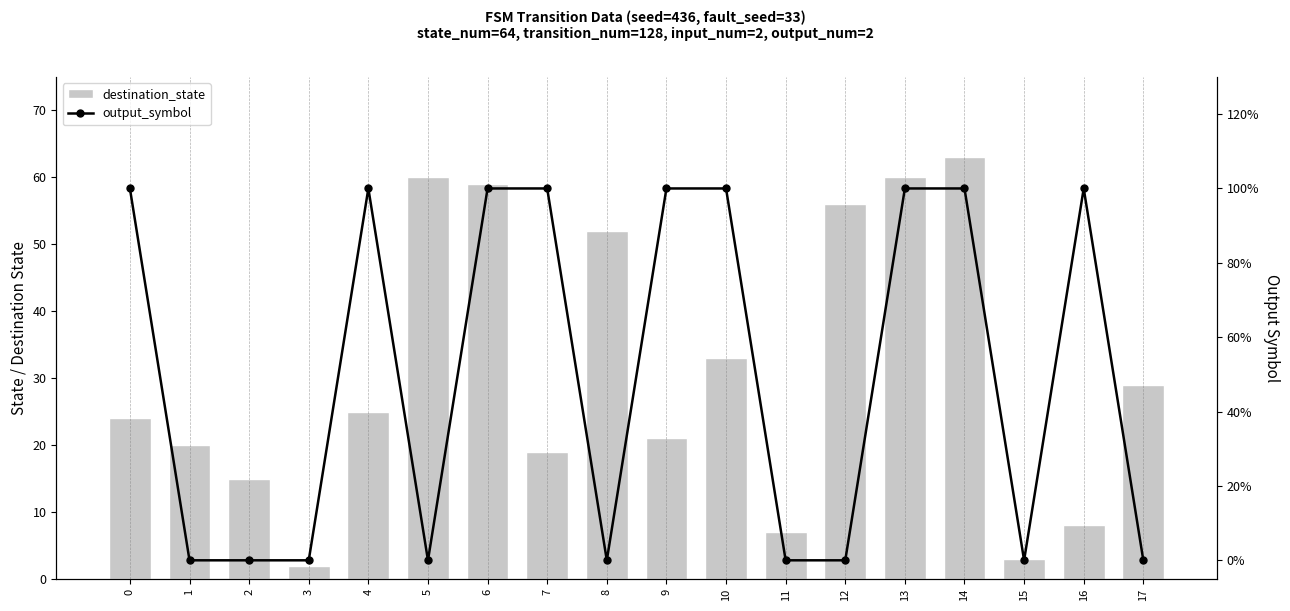

The destination_state series shows 2 at 15. True or false?

False